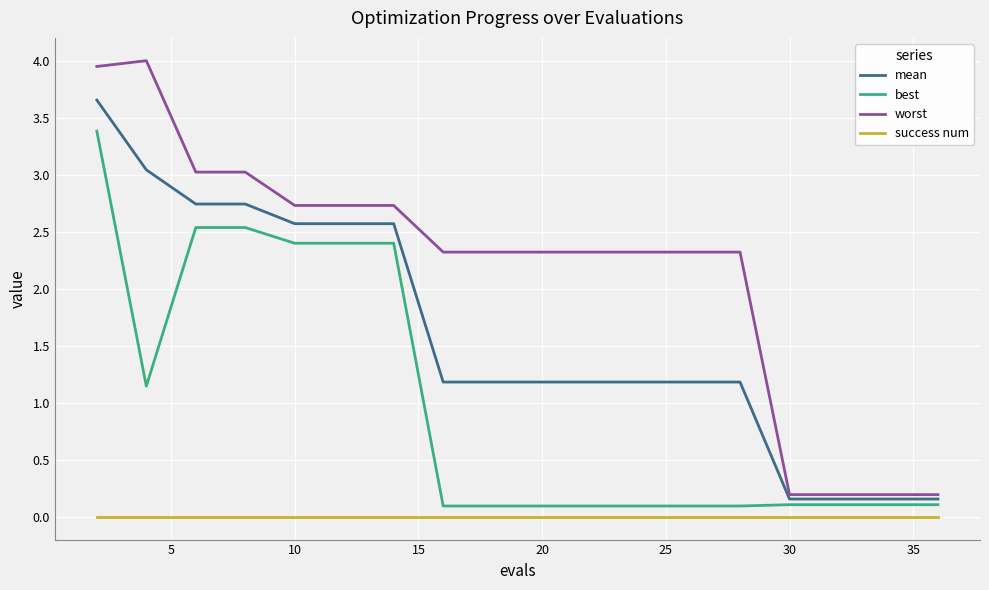

Which series has the widest spread of values?

worst